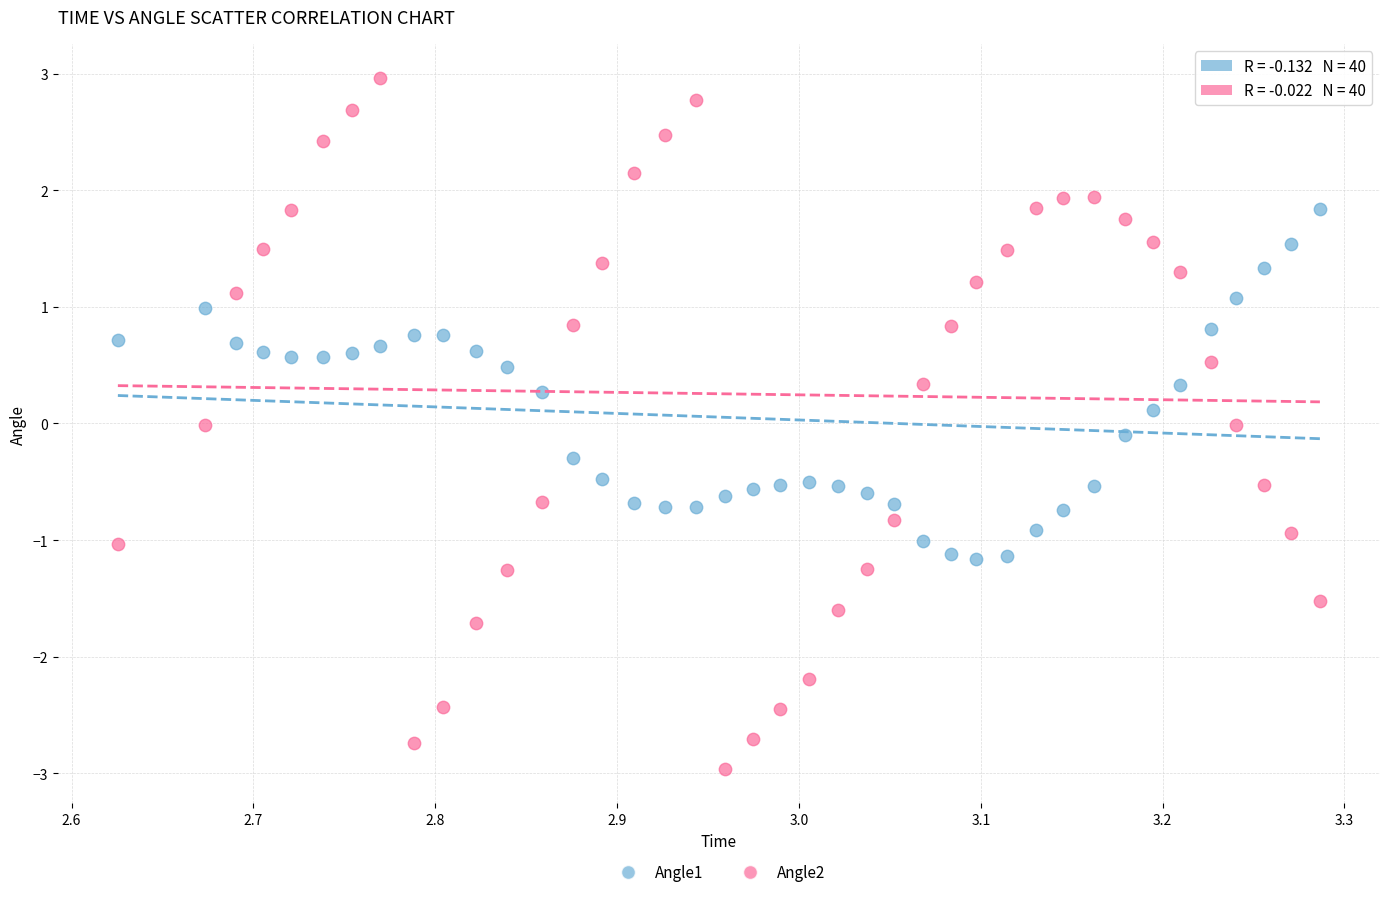

Which series contains the highest Y value?

Angle2